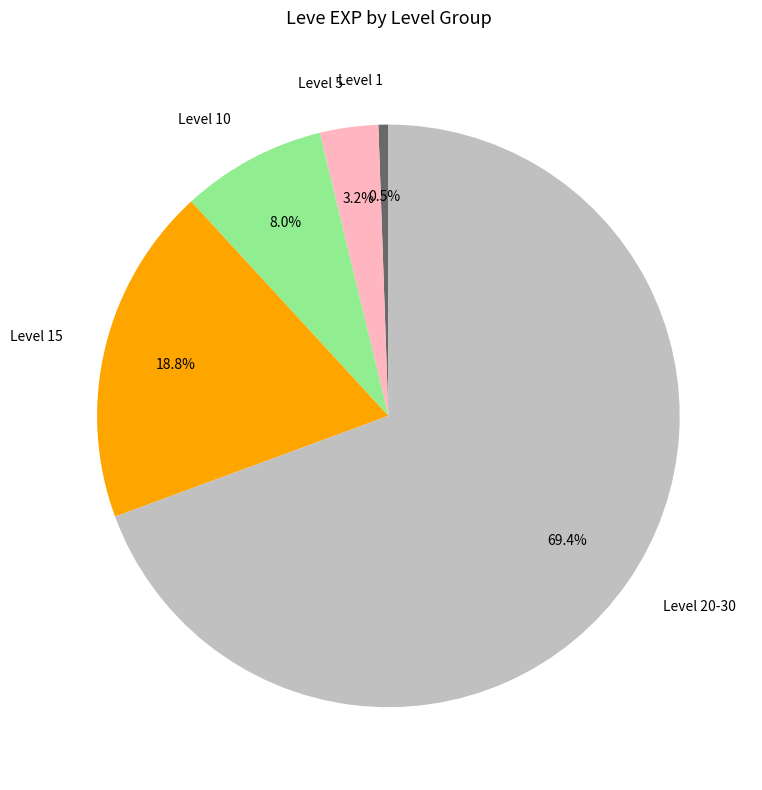

Rank the categories by value from lowest to highest.

Level 1, Level 5, Level 10, Level 15, Level 20-30